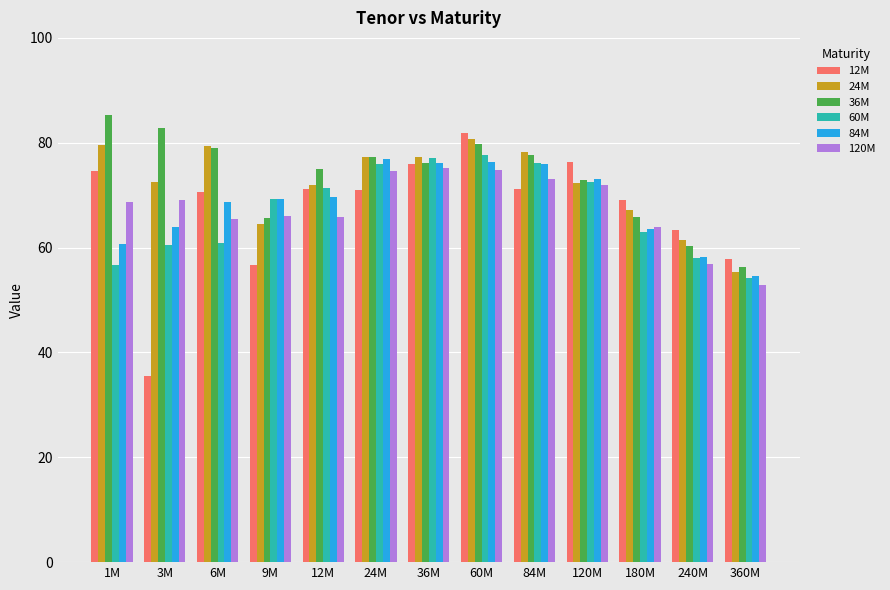

How many bars are there in total?

78